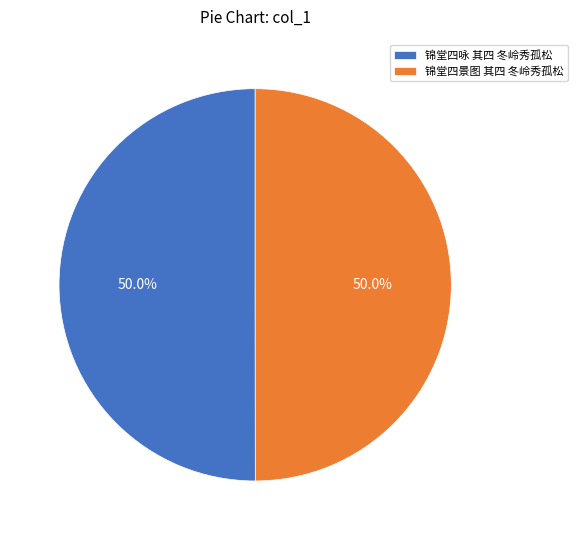

What percentage do 锦堂四咏 其四 冬岭秀孤松 and 锦堂四景图 其四 冬岭秀孤松 together represent?

100.0%